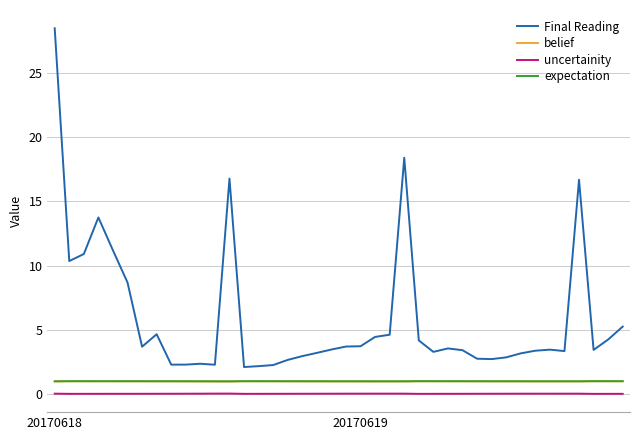

How many lines are shown in the chart?

4